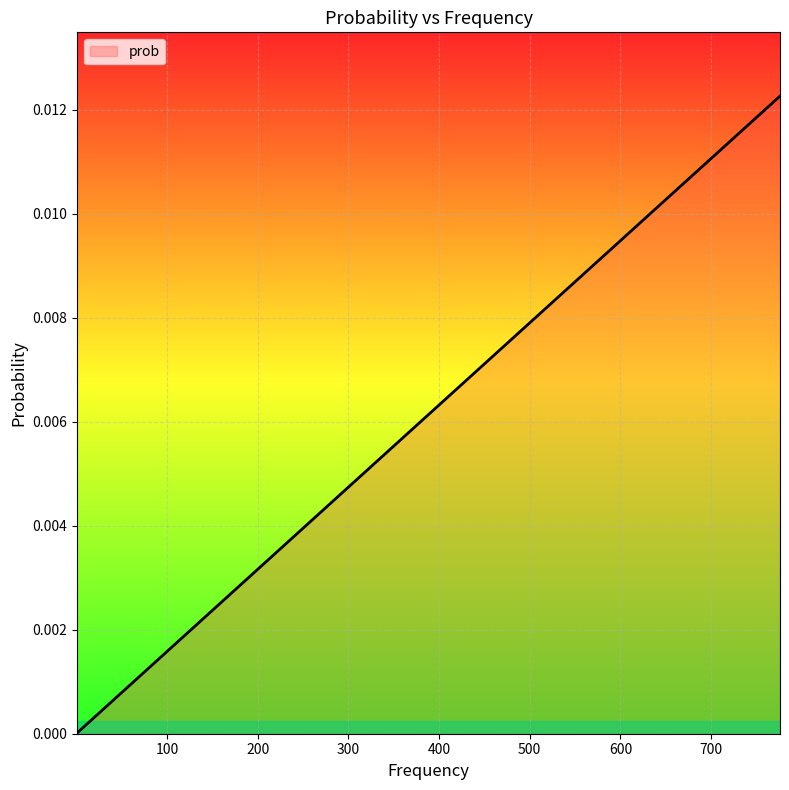

At which category does the data reach its first local valley?

1